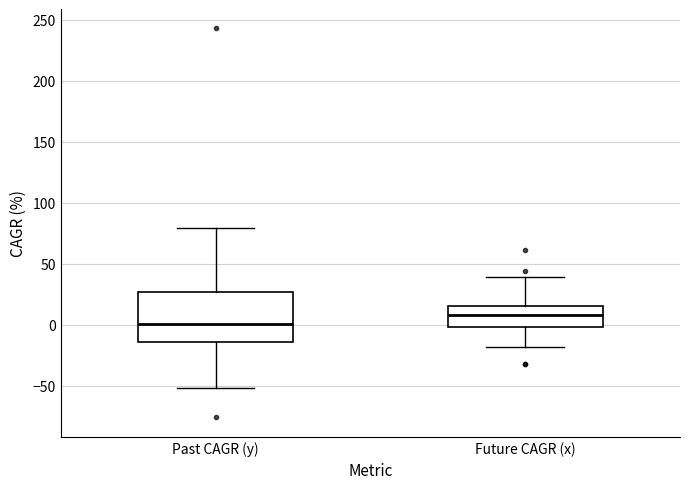

Which box is the tallest, from its lower edge to its upper edge?

Past CAGR (y)